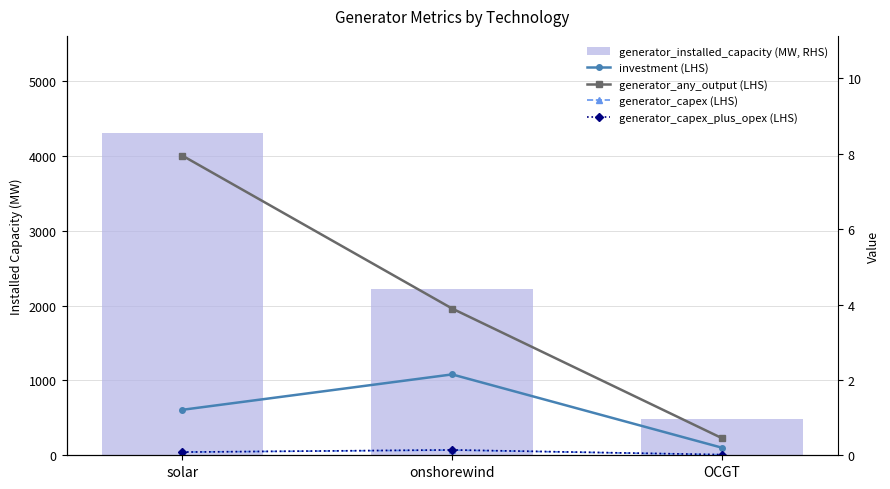

At which label is investment (LHS) closest to 1?

solar